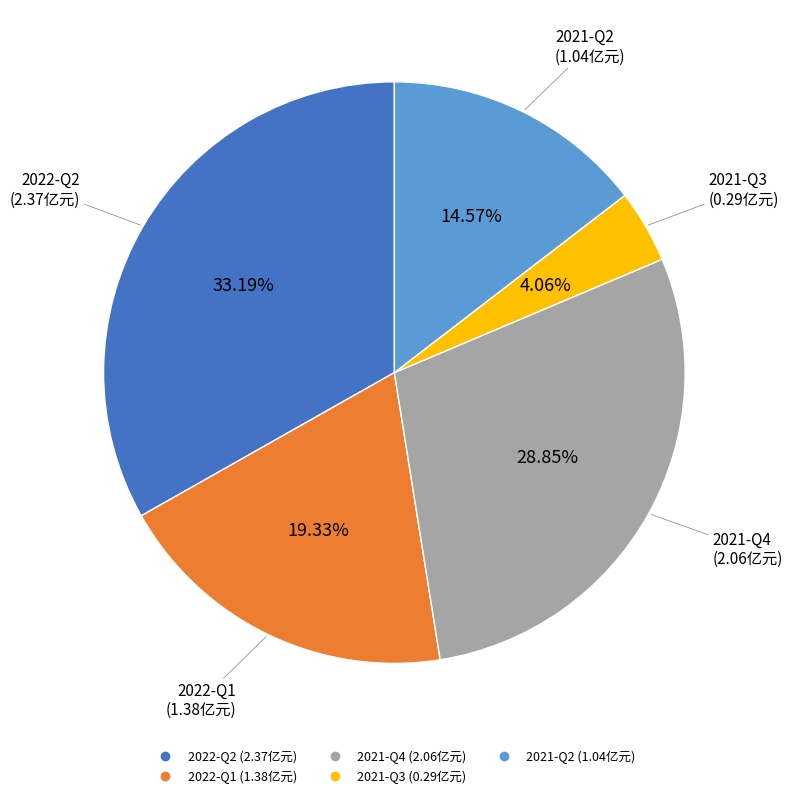

How many slices are in this pie chart?

5